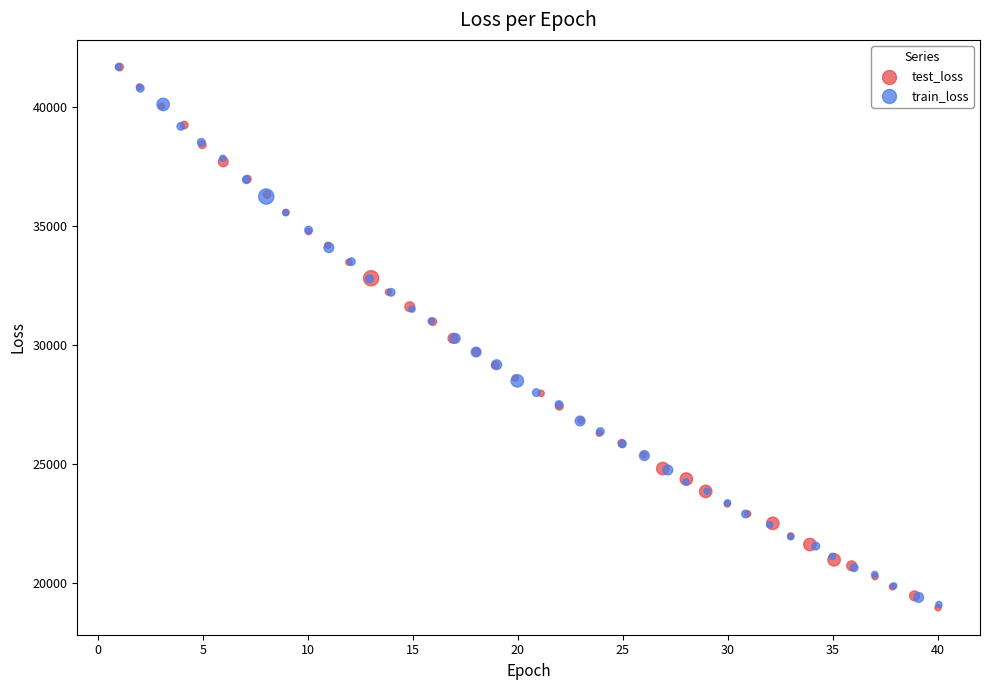

Which series has the widest spread of Y values?

test_loss